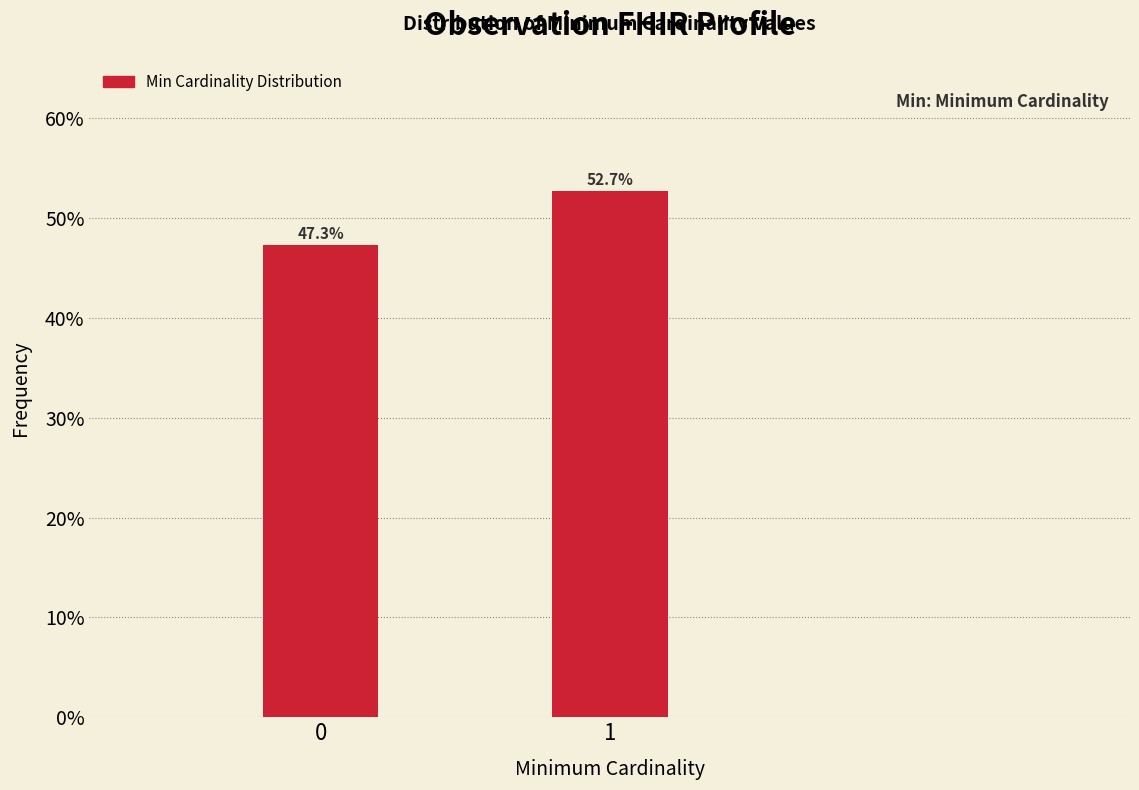

Reading left to right, list all the values displayed in this chart.

47.3	52.7